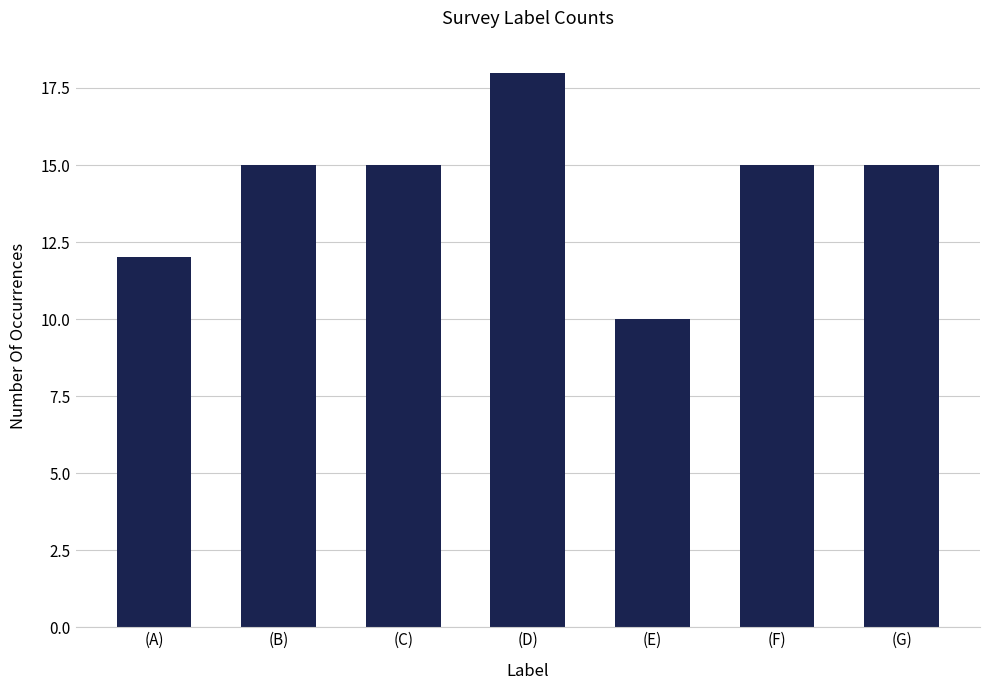

What is the difference between the values at (F) and (E)?

5